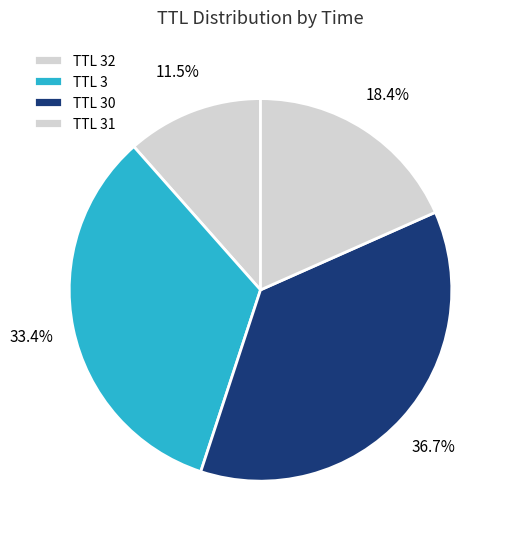

How many segments does this pie chart have?

4